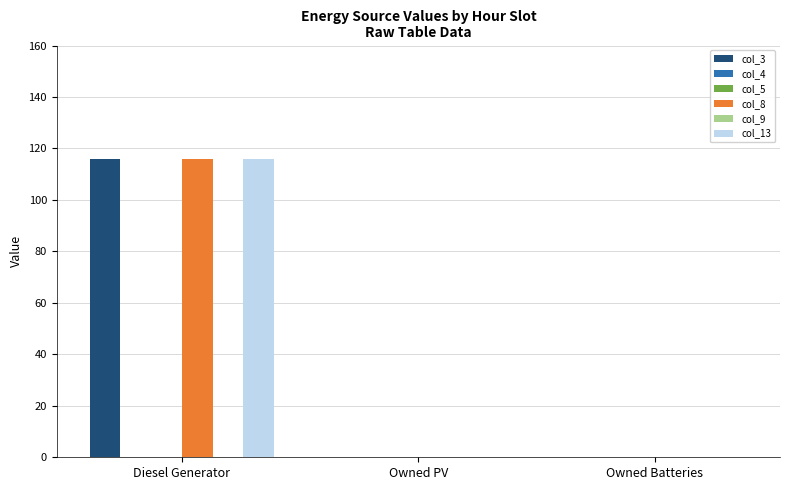

Which series has the largest total across all categories?

col_3